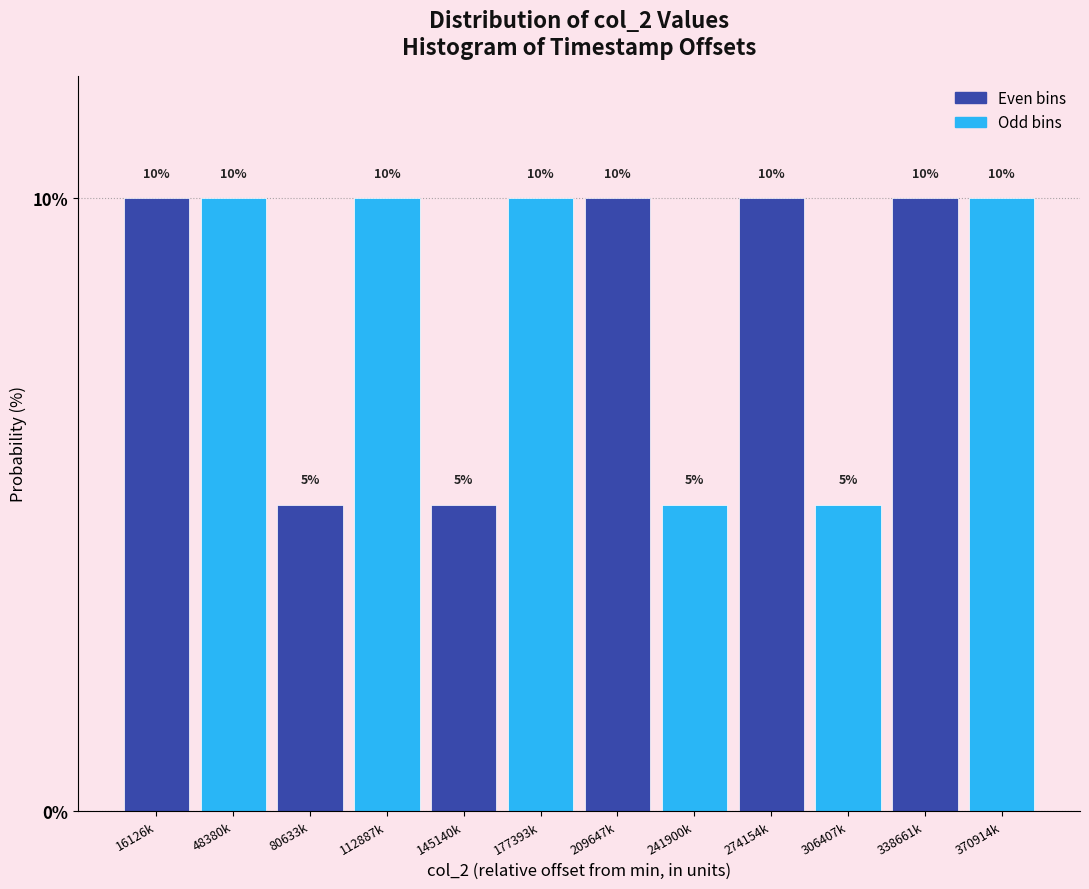

Reading left to right, what are all the values shown in this chart?

16126k=10	48380k=10	80633k=5	112887k=10	145140k=5	177393k=10	209647k=10	241900k=5	274154k=10	306407k=5	338661k=10	370914k=10